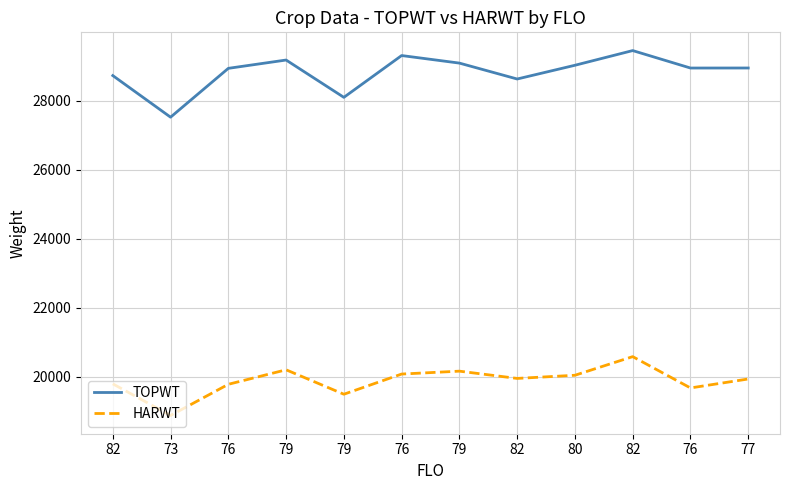

At which label is HARWT closest to 19728?

76